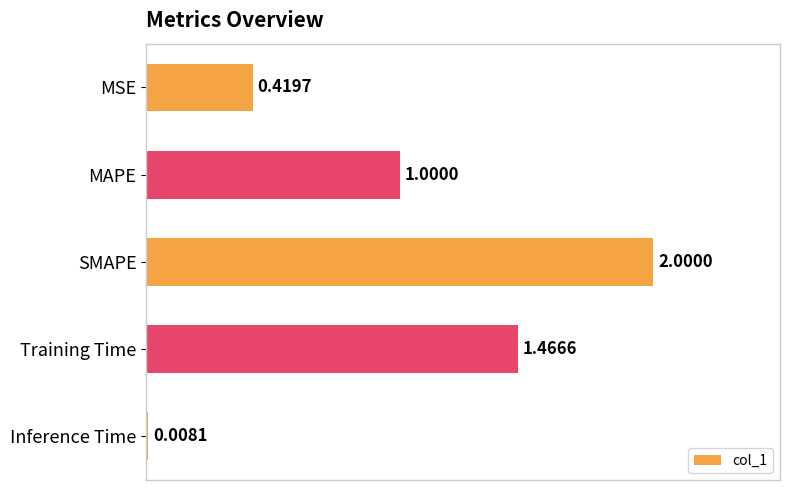

How many data points are less than 1?

2